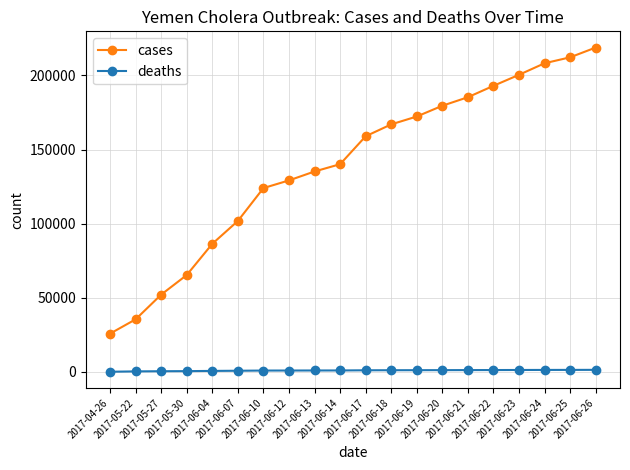

What is the label of the 18th point from the left?

2017-06-24